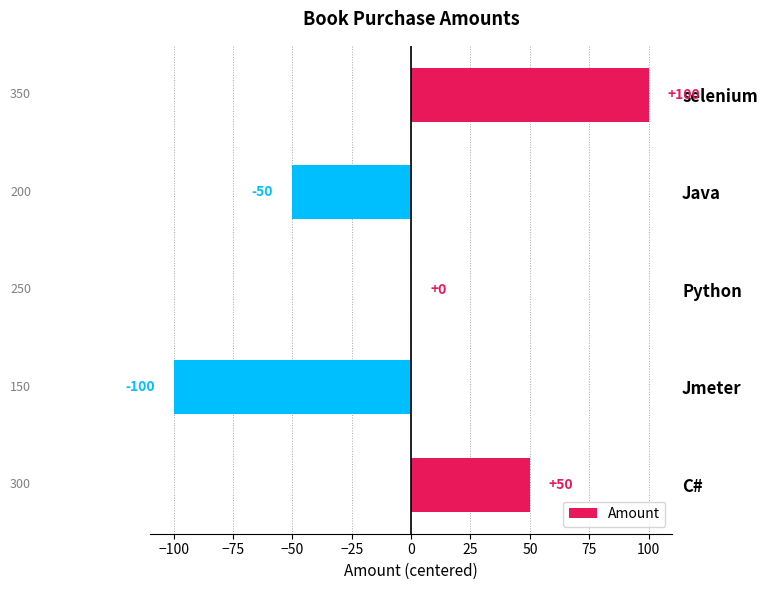

What is the greatest value displayed?

100